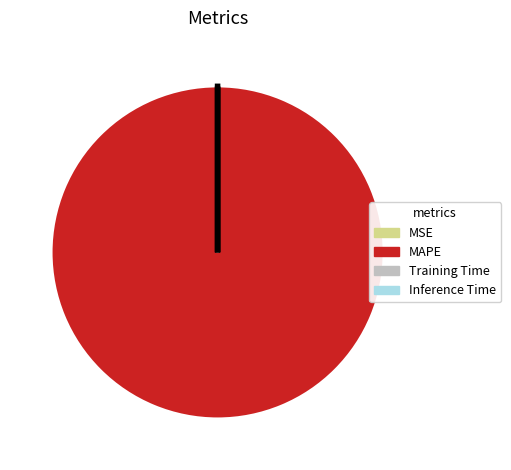

What is the largest slice in the pie chart?

MAPE